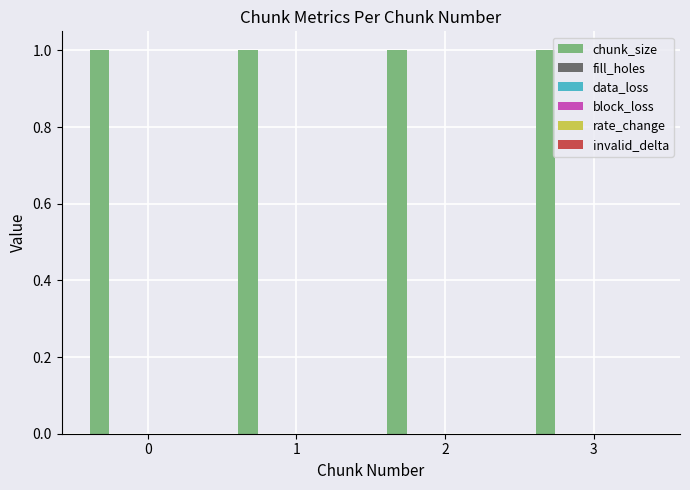

Rank the categories by invalid_delta value from lowest to highest.

0, 1, 2, 3